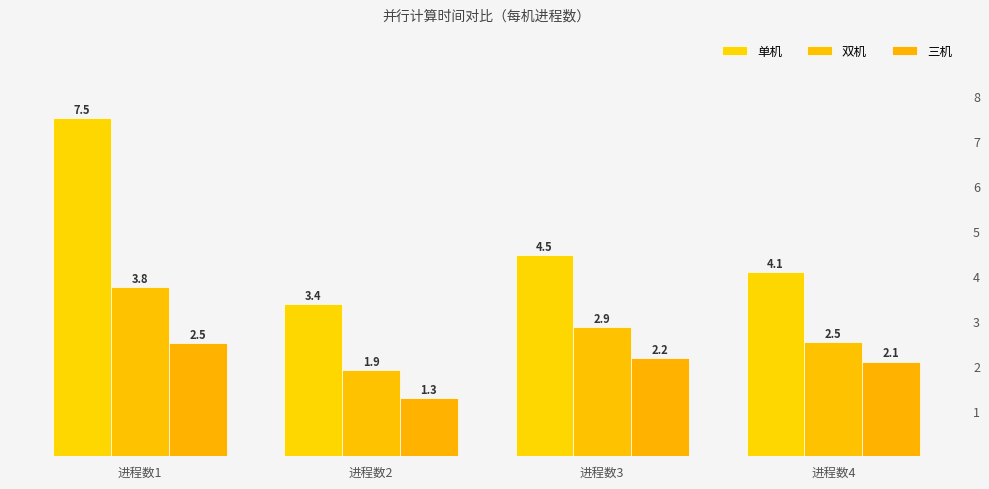

What is the greatest value displayed?

7.5